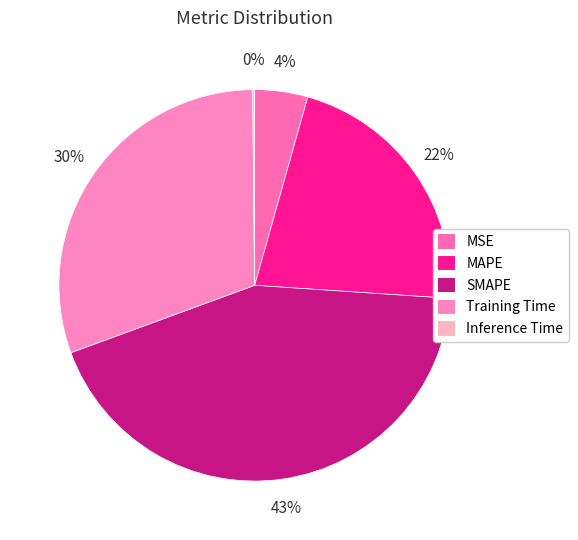

Do Inference Time and SMAPE together represent more than half of the pie?

No